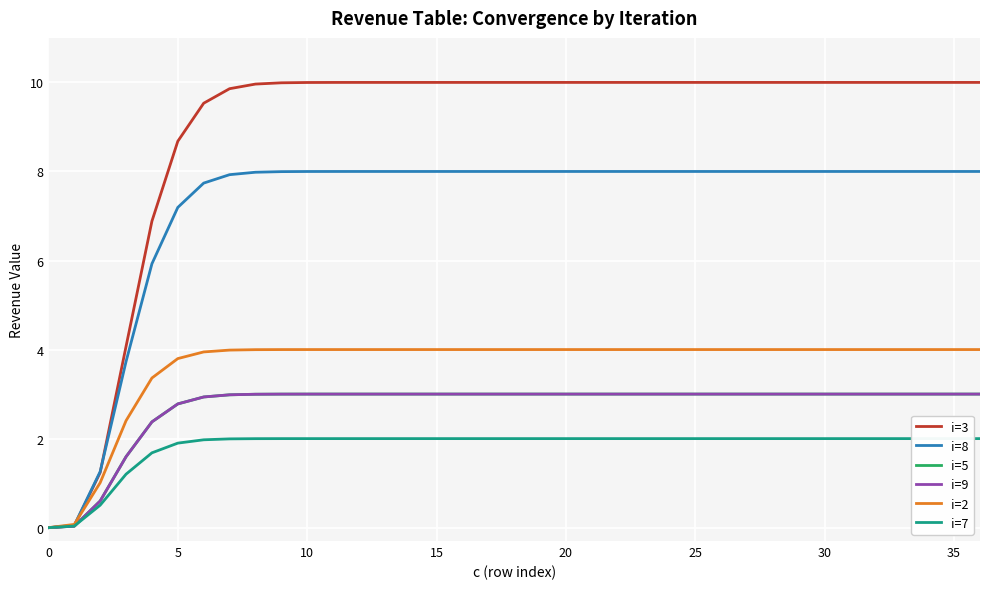

What is the label of the 27th point from the right?

10